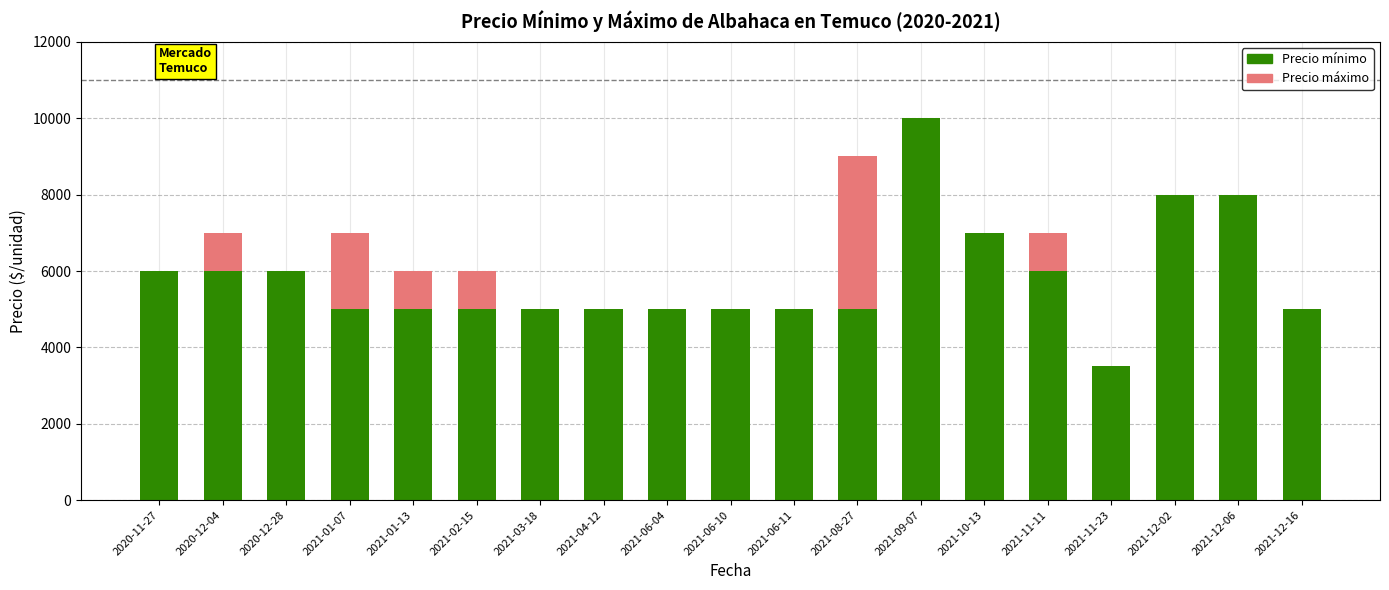

Where is Precio mínimo nearest to the value 6750?

2021-10-13